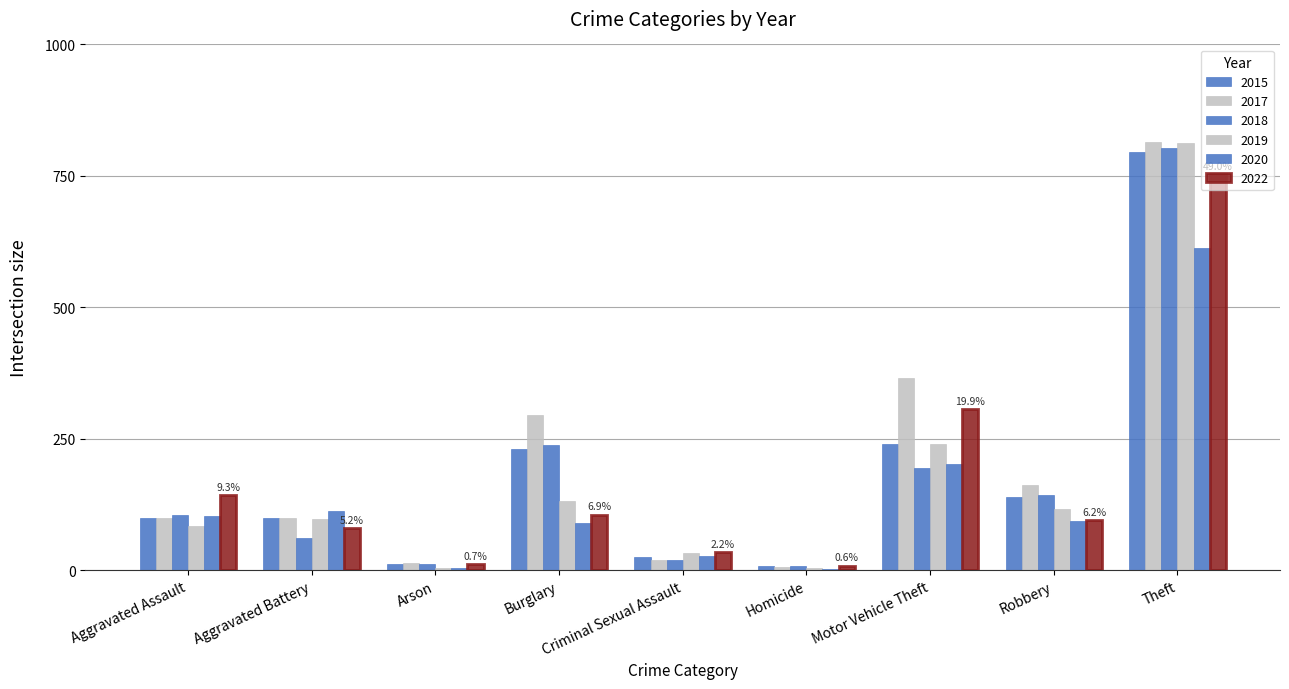

How many distinct data groups are displayed?

6